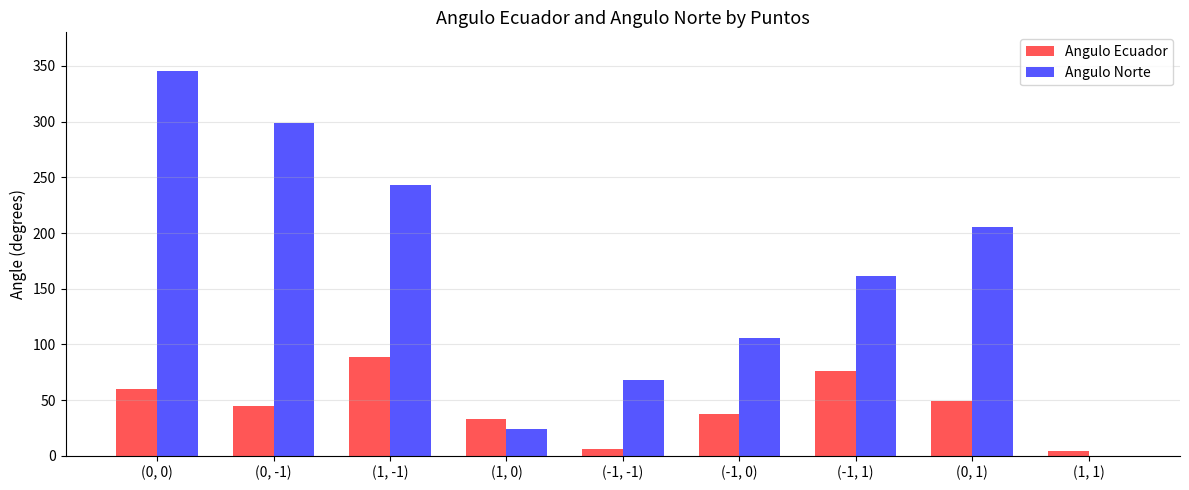

What is the maximum value for Angulo Ecuador?

89.0